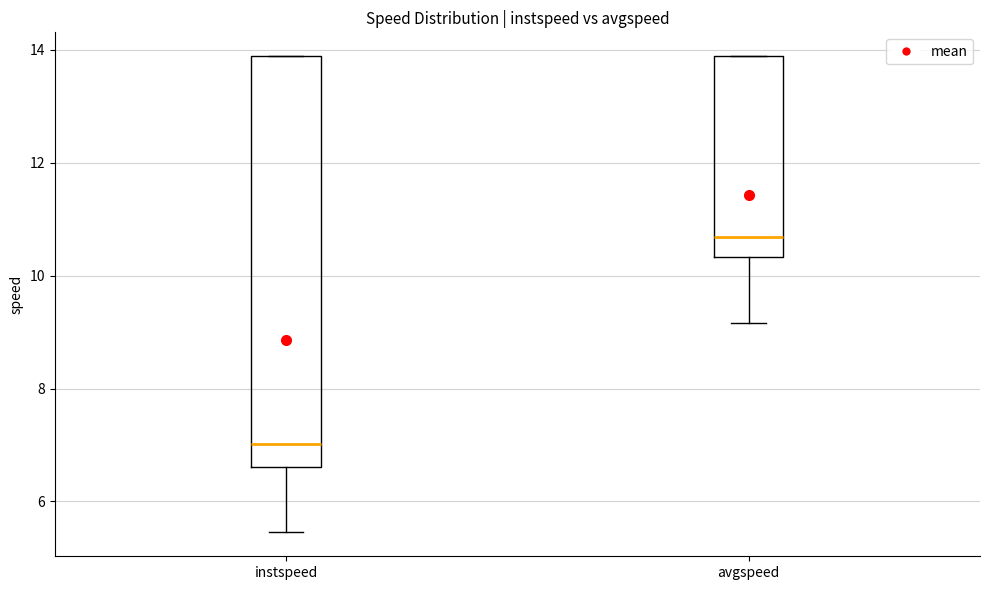

Which box has the highest median line?

avgspeed